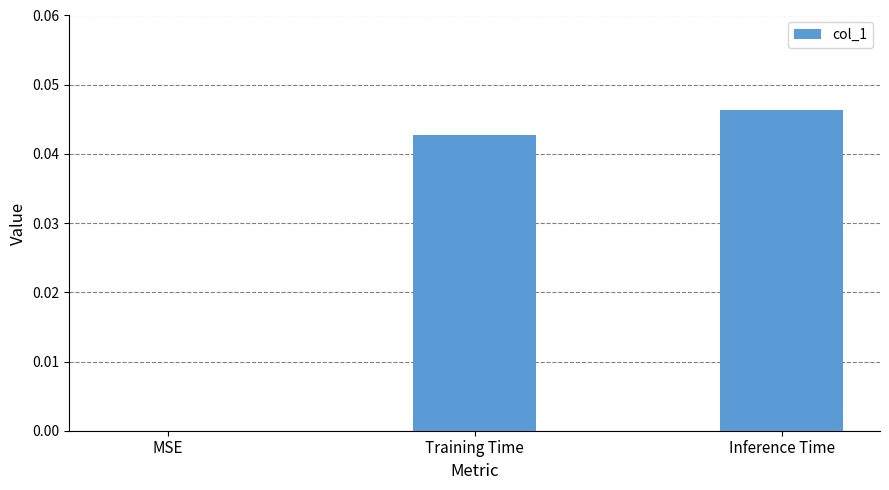

The chart shows a value of 0.0 at MSE. True or false?

True